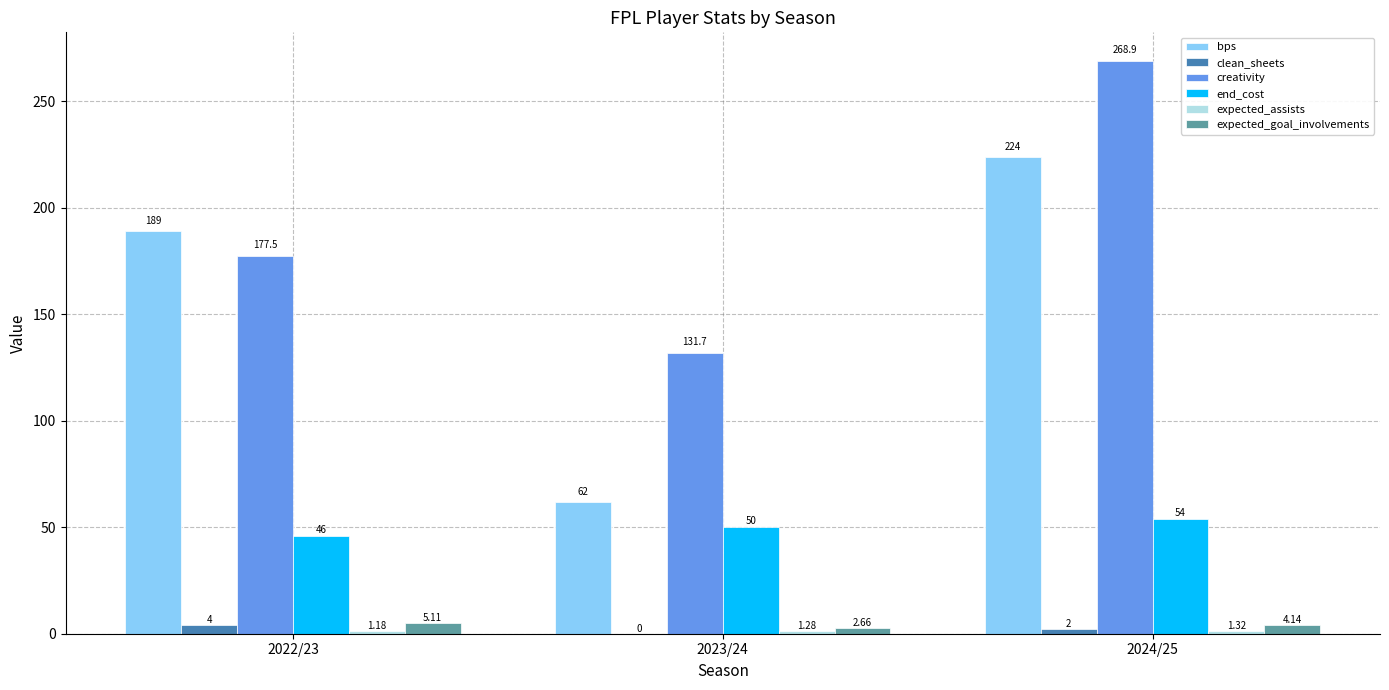

Which series changed the most between 2022/23 and 2024/25?

creativity